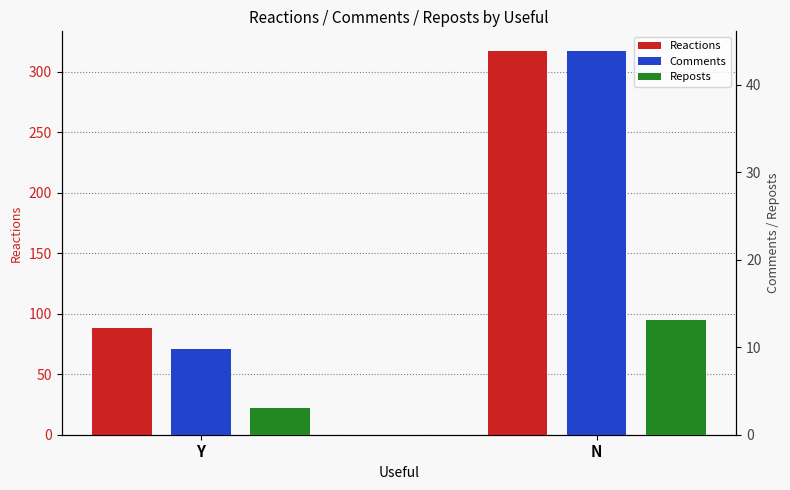

How many data points in Comments are less than 43?

1